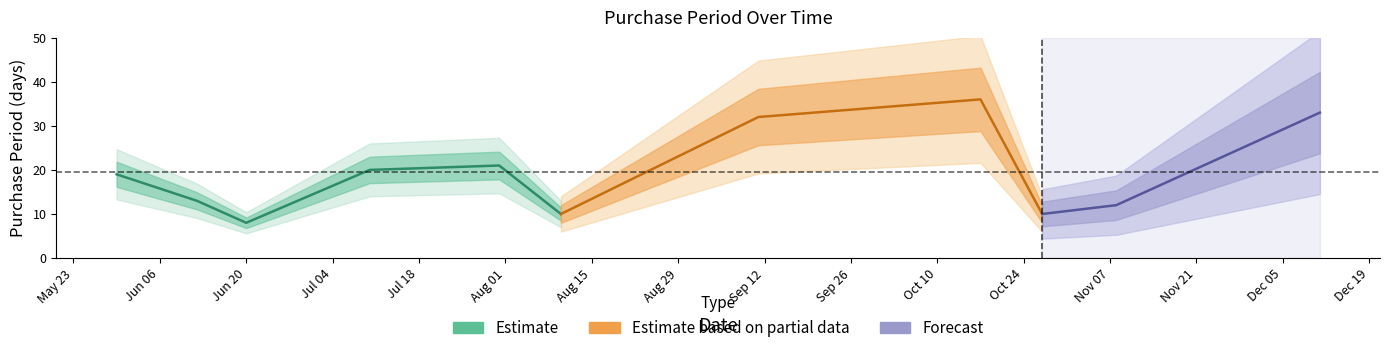

Rank the categories by value from highest to lowest.

2017-10-17, 2017-12-11, 2017-09-11, 2017-07-31, 2017-07-10, 2017-05-30, 2017-06-12, 2017-11-08, 2017-08-10, 2017-10-27, 2017-06-20